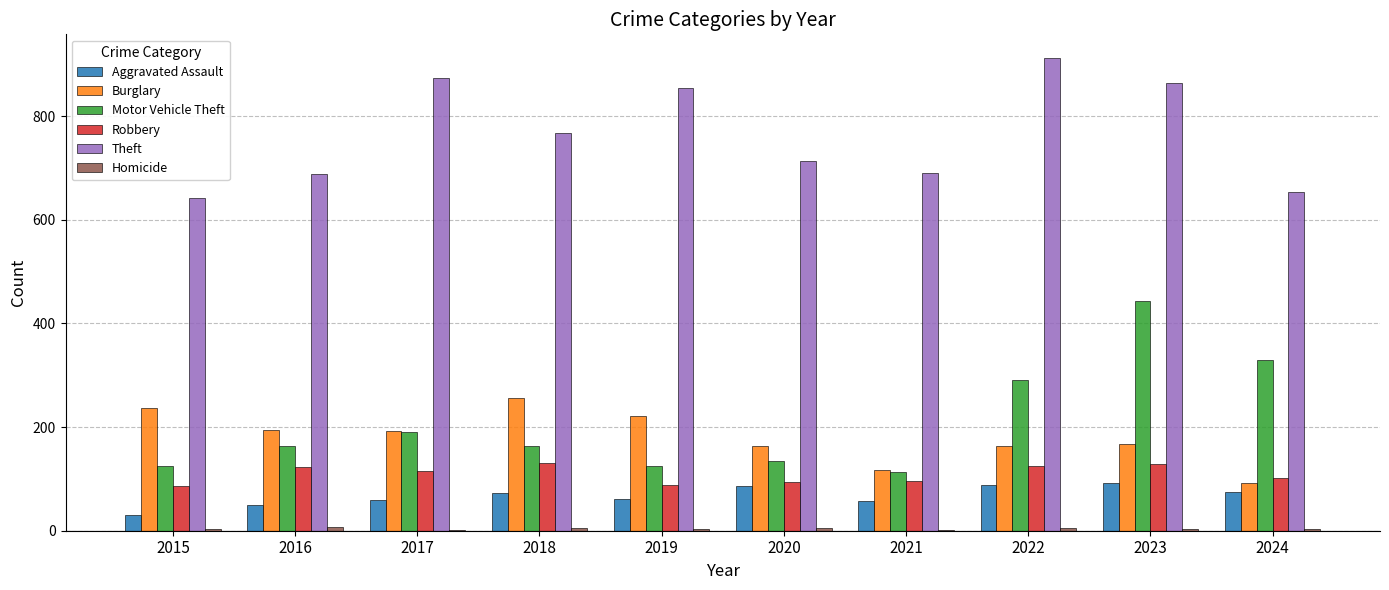

Is the value of Aggravated Assault at 2024 greater than the value of Motor Vehicle Theft at 2019?

No